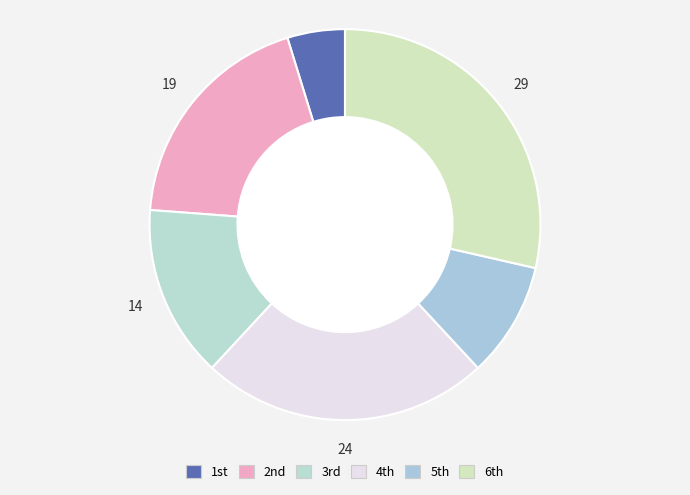

Which category has the biggest portion of the pie?

6th